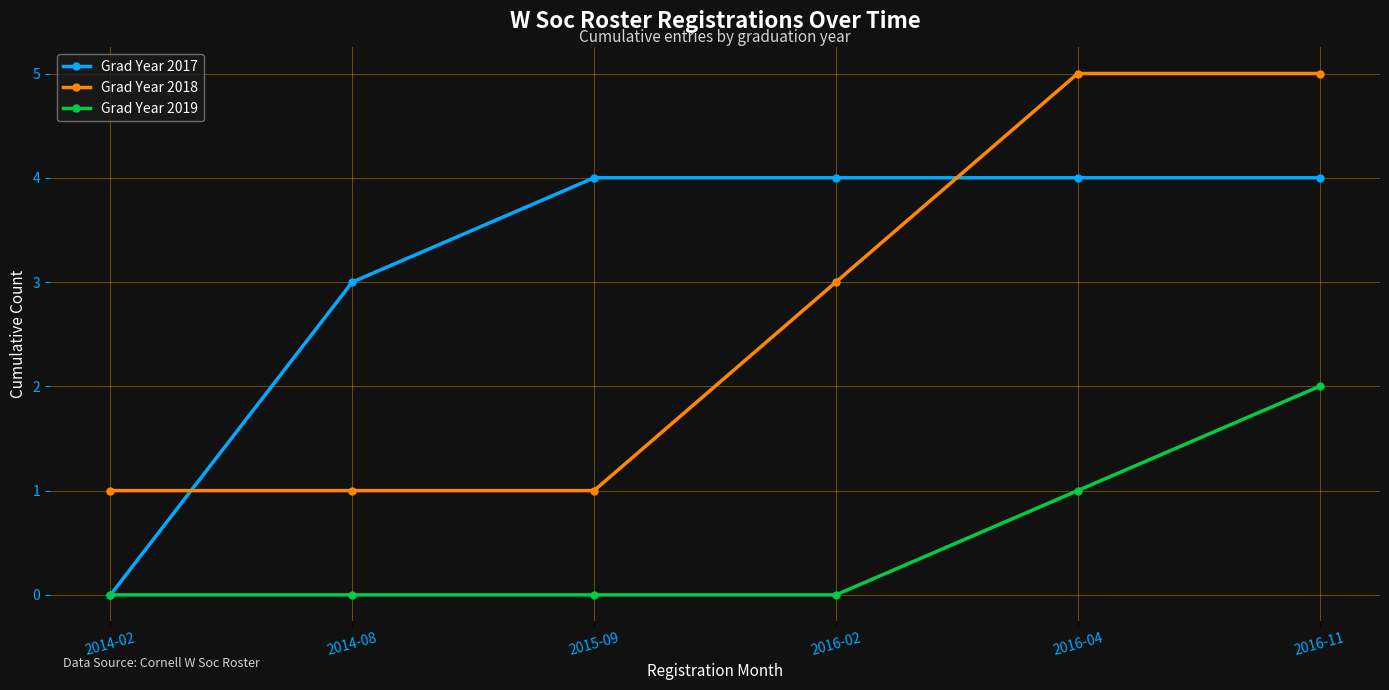

Where do Grad Year 2017 and Grad Year 2018 first cross each other?

2014-02 and 2014-08